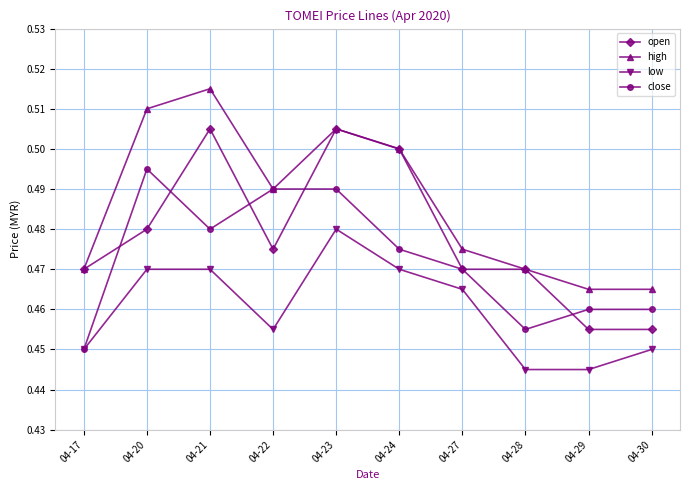

Is the value of high at 04-23 greater than the value of open at 04-17?

Yes